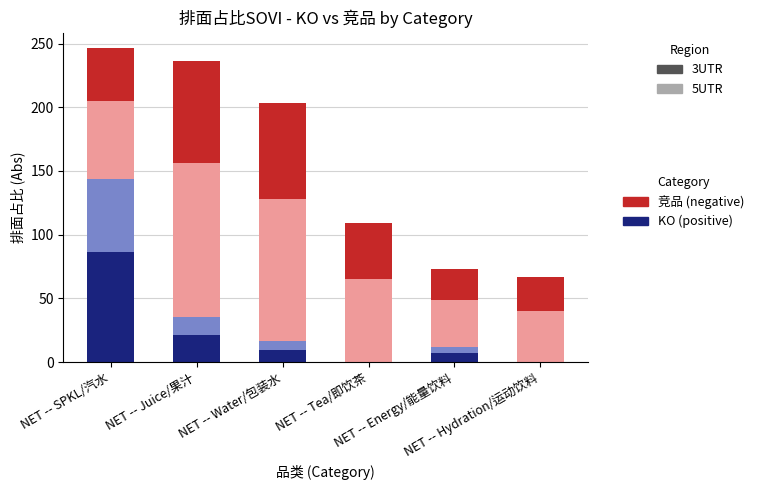

Are the bars grouped side by side (vs. stacked)?

No